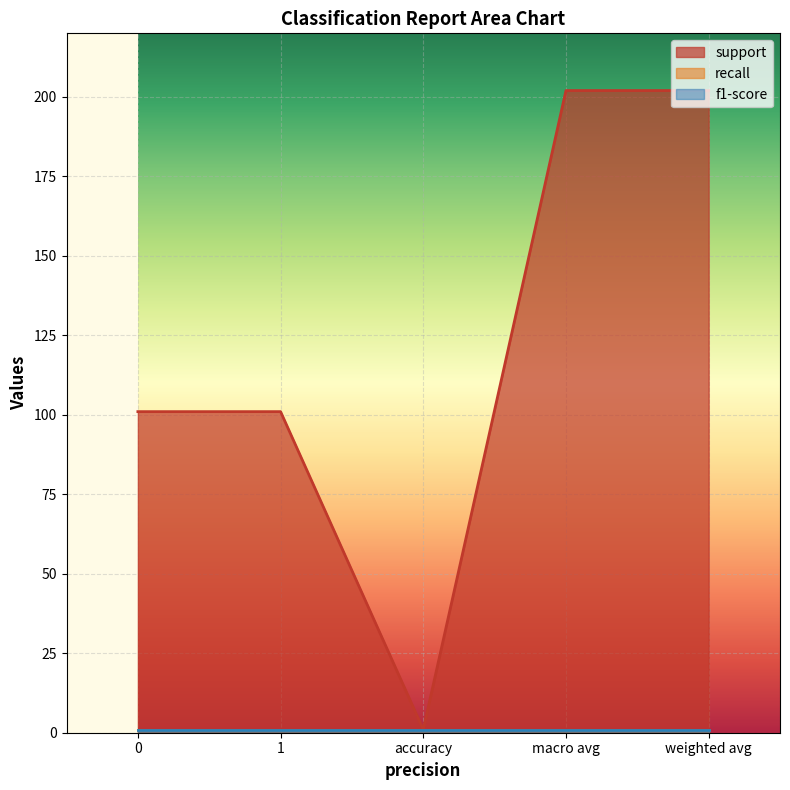

True or false: support has more than 1 points higher than both neighbors.

False